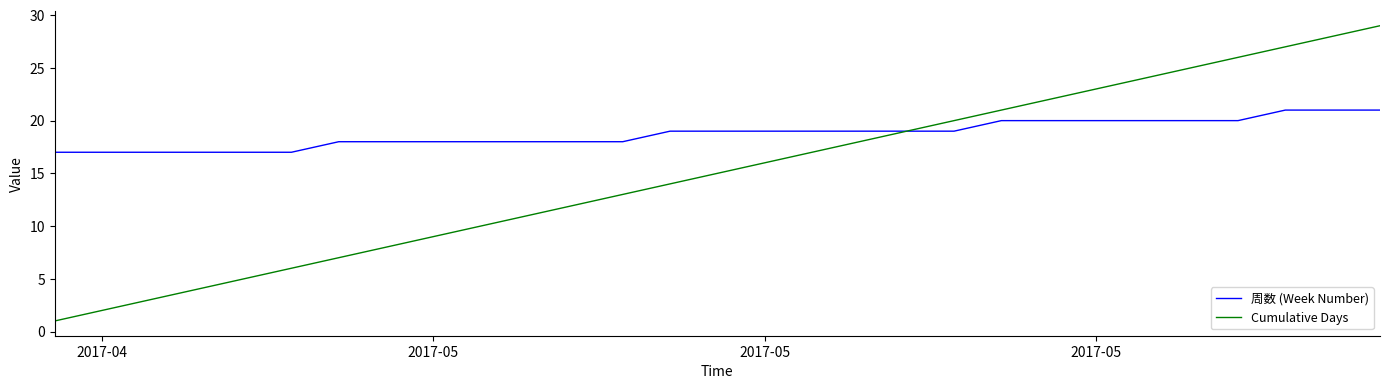

Which series has the largest total across all categories?

周数 (Week Number)